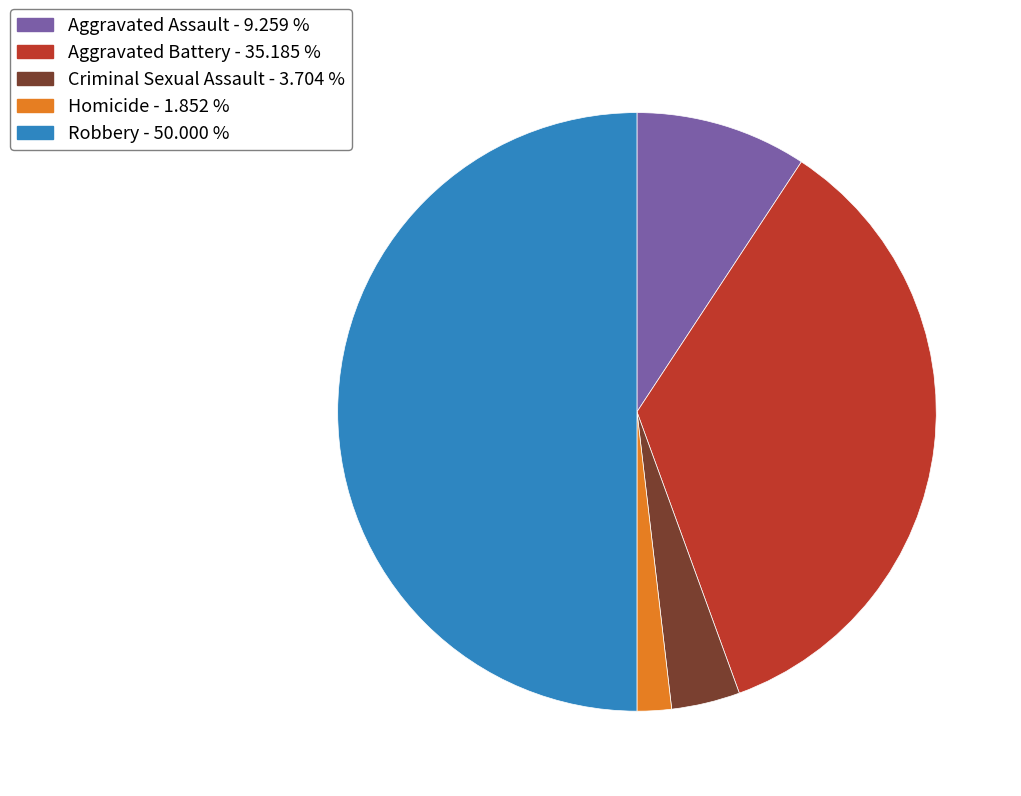

Is the sum of Aggravated Battery and Aggravated Assault greater than half?

No